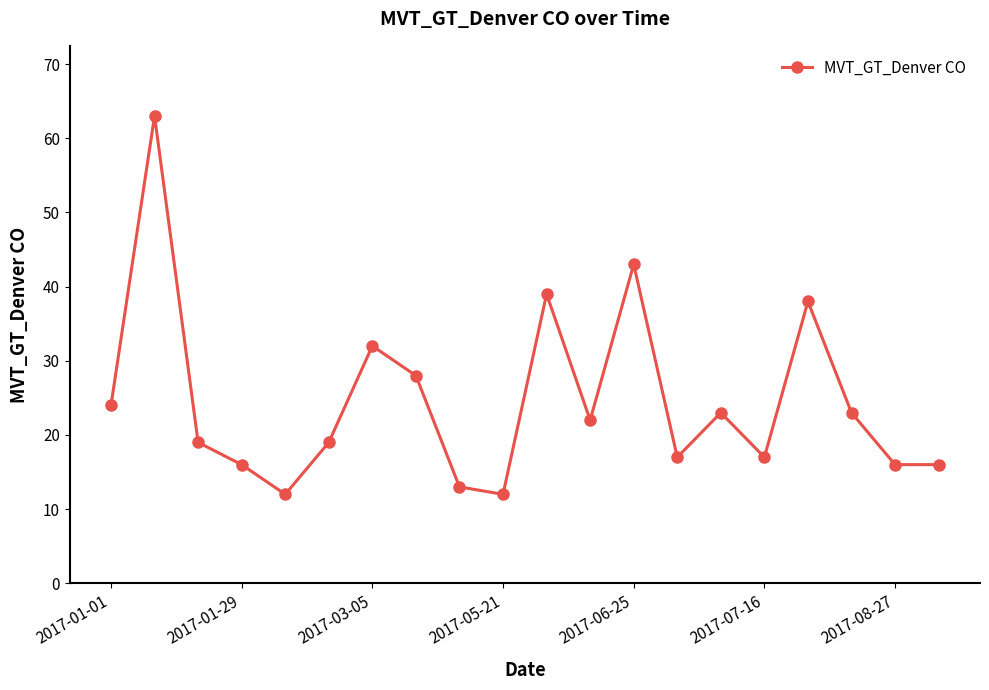

What is the maximum value shown in the chart?

63